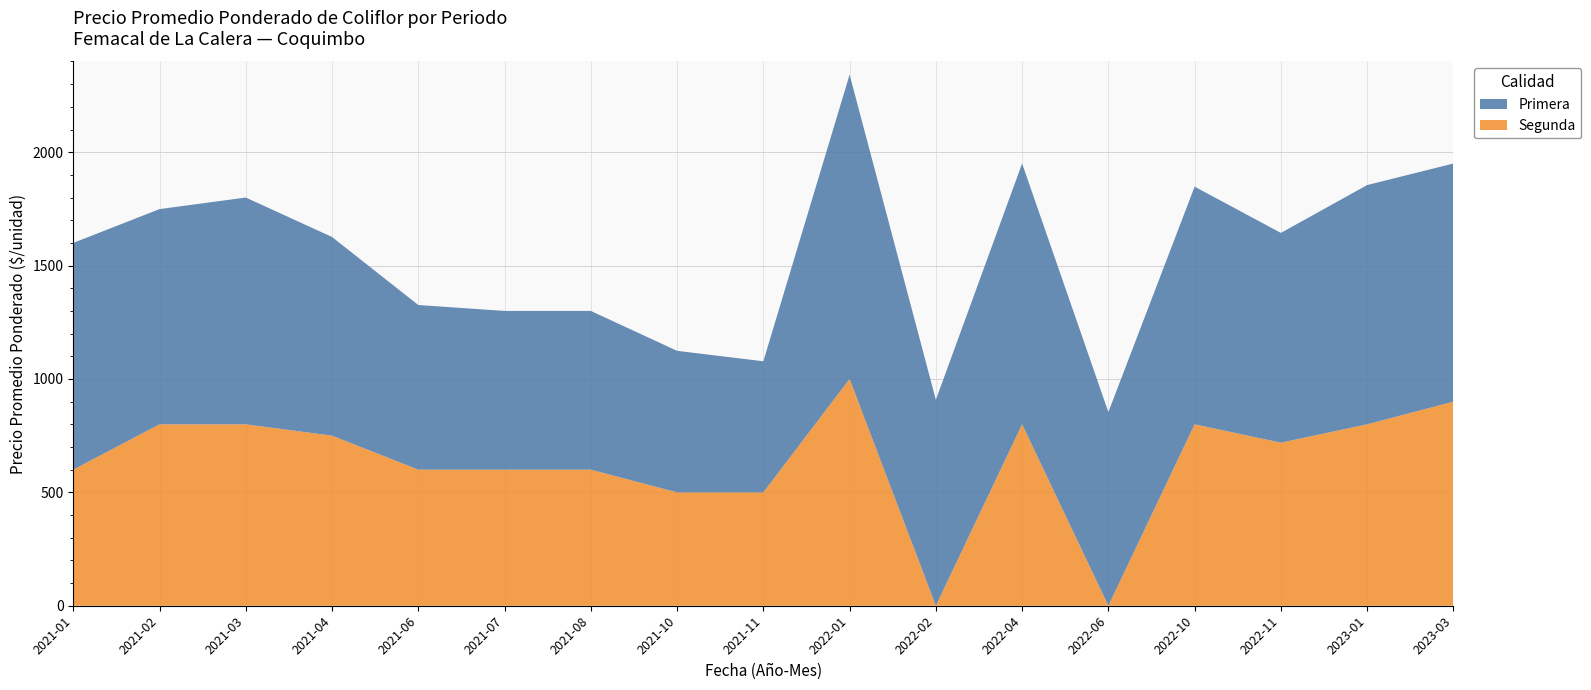

Reading right to left, transcribe all the data shown in this chart.

Primera: 1050	1055	925	1048	854	1150	908	1342	578	624	700	700	726	876	1000	949	1000
Segunda: 900	800	719	800	0	800	0	1000	500	500	600	600	600	750	800	800	600